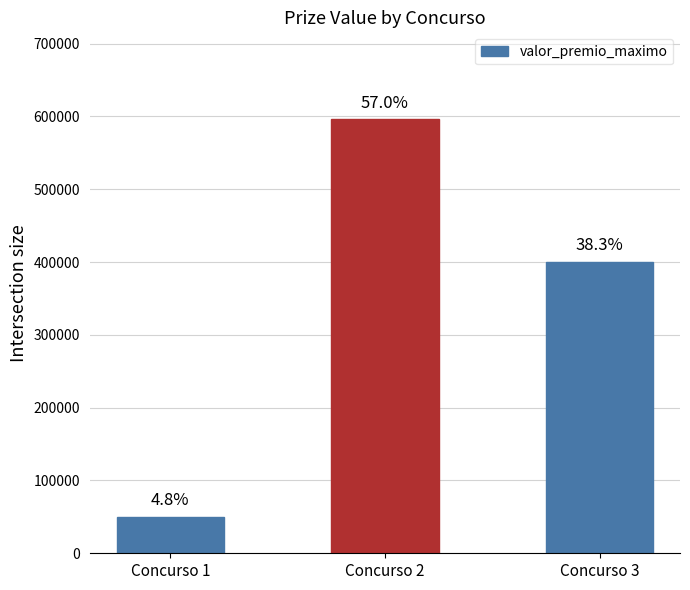

Does the chart contain any negative values?

No